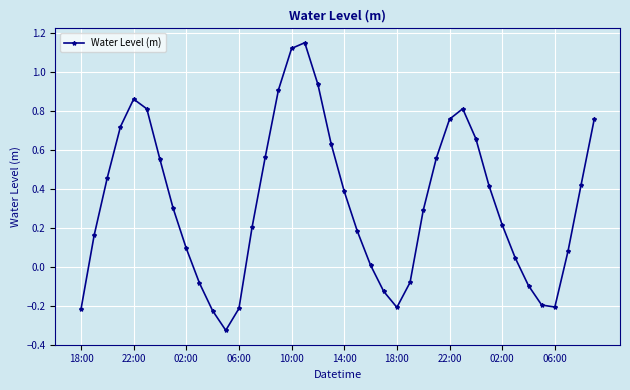

How many lines are shown in the chart?

1